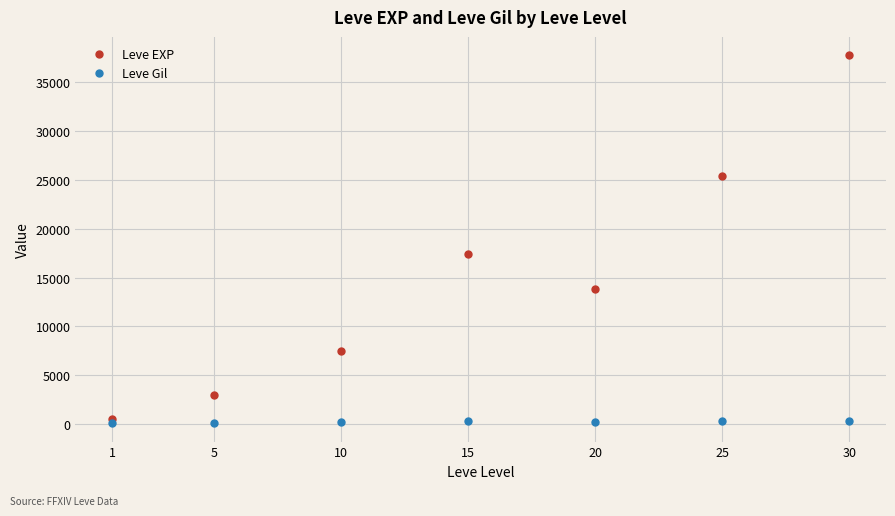

The value of Leve EXP at 1 is 510.2. True or false?

True